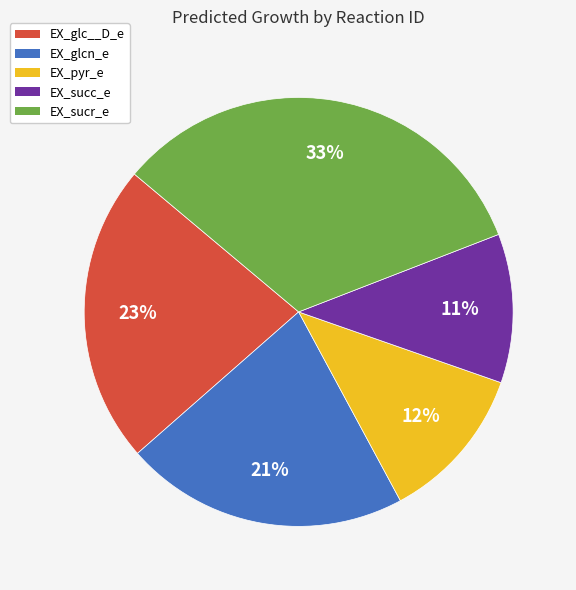

Rank the categories by value from highest to lowest.

EX_sucr_e, EX_glc__D_e, EX_glcn_e, EX_pyr_e, EX_succ_e